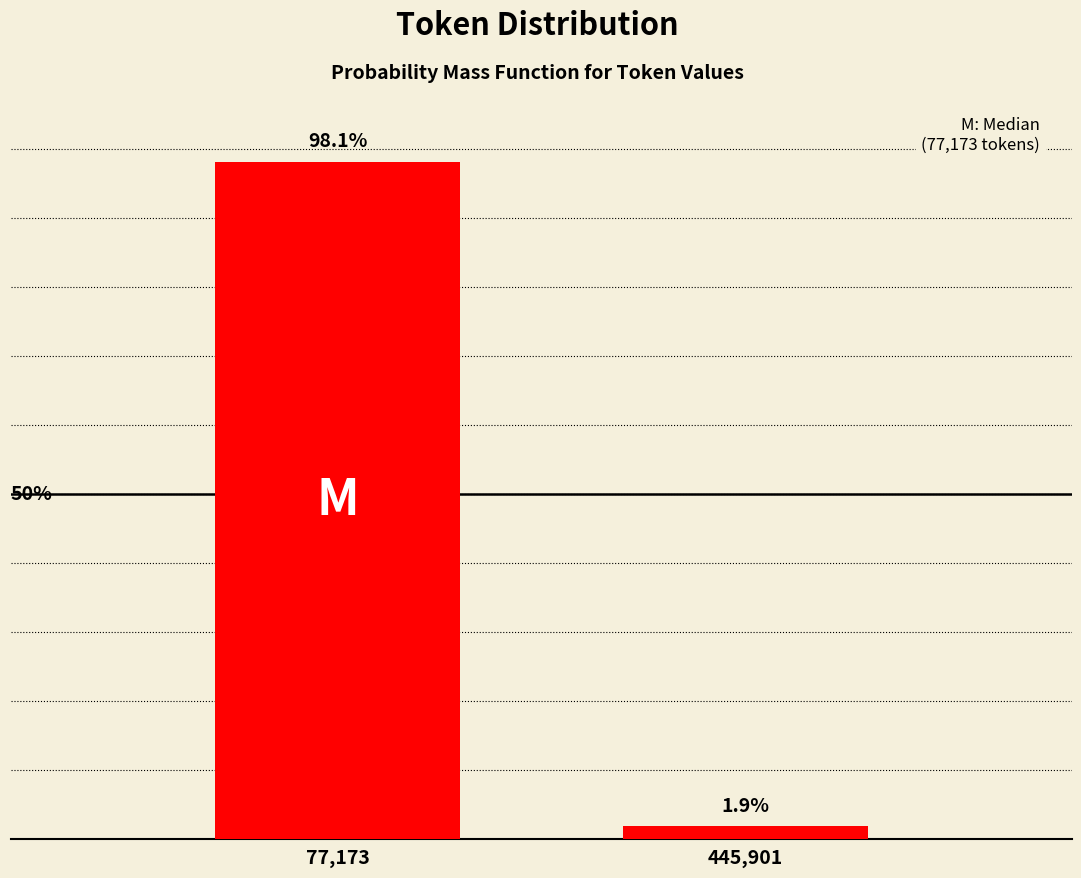

What is the label of the 2nd bar from the left?

445,901